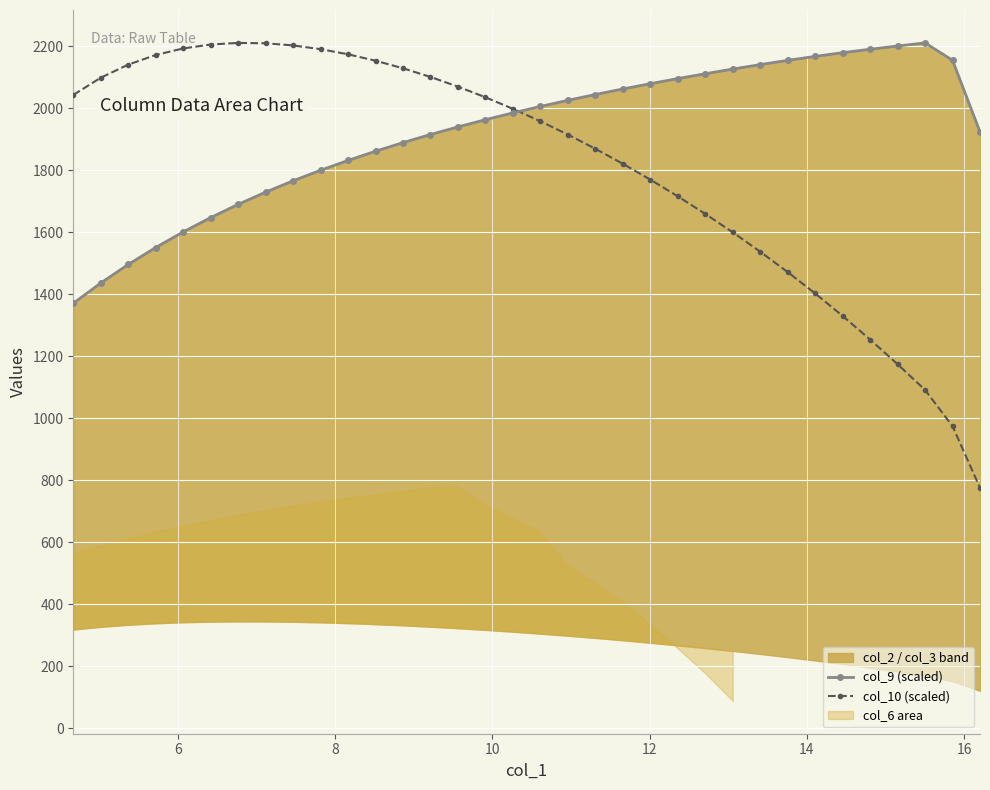

How many values in the col_10 (scaled) series are below 1998?

17